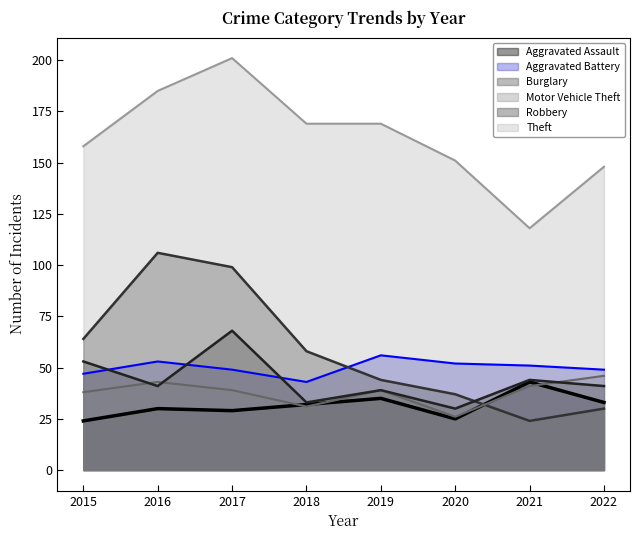

Reading left to right, list all the values displayed in this chart.

Aggravated Assault: 24	30	29	32	35	25	43	33
Aggravated Battery: 47	53	49	43	56	52	51	49
Burglary: 64	106	99	58	44	37	24	30
Motor Vehicle Theft: 38	43	39	31	39	26	41	46
Robbery: 53	41	68	33	39	30	44	41
Theft: 158	185	201	169	169	151	118	148